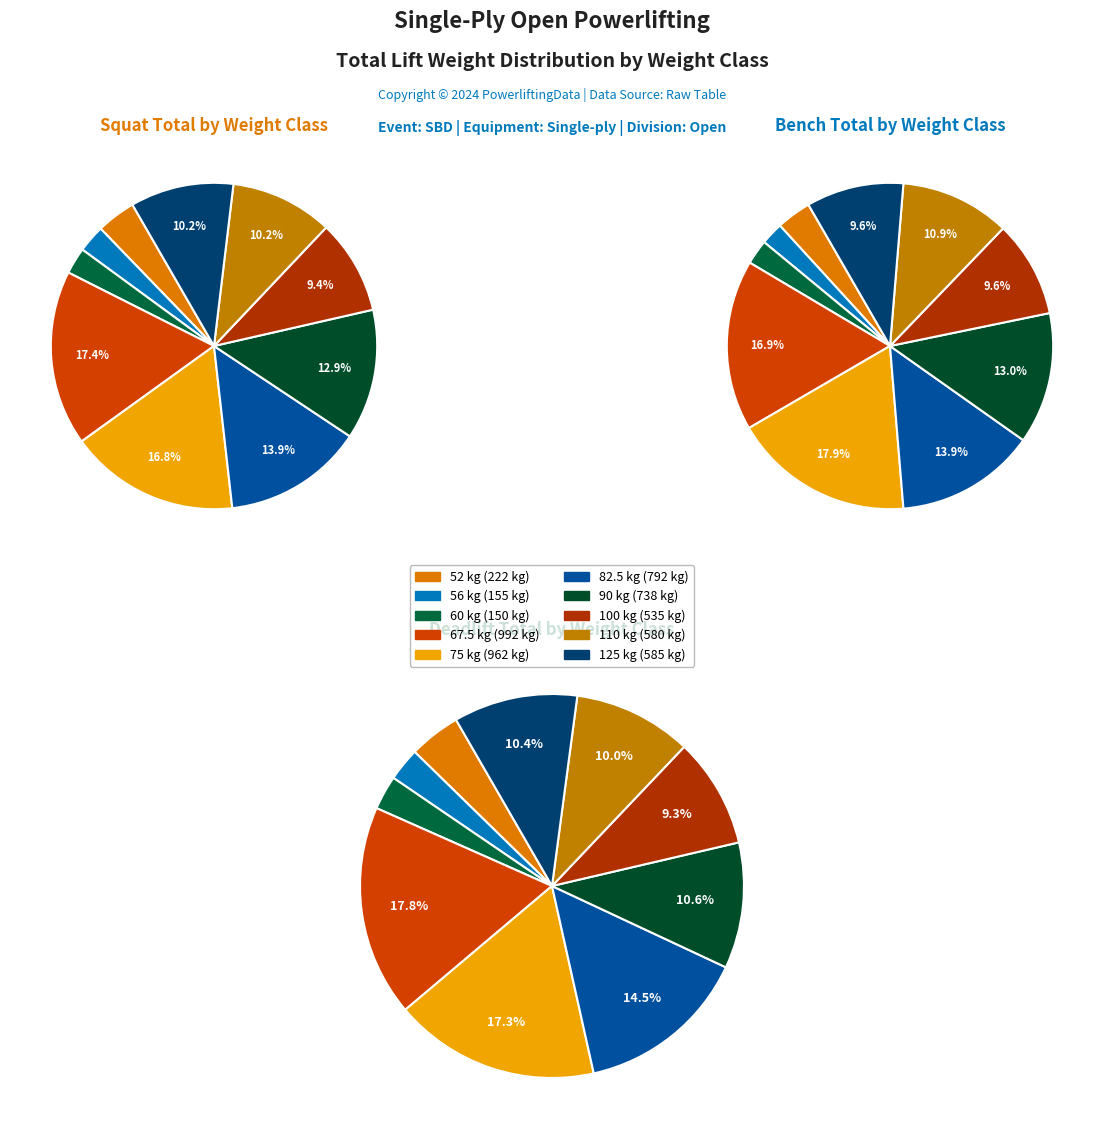

Is there a majority slice in this chart?

No